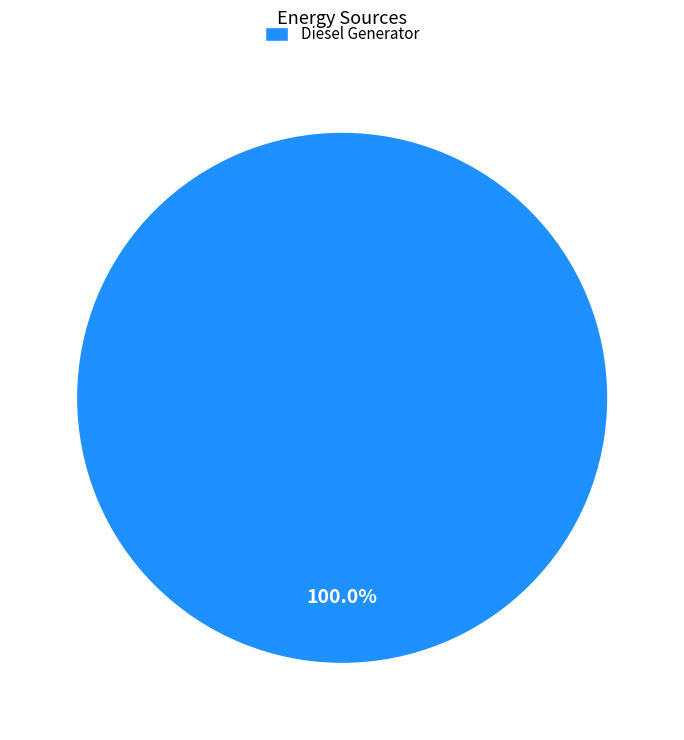

Which slice represents more than half of the pie?

Diesel Generator